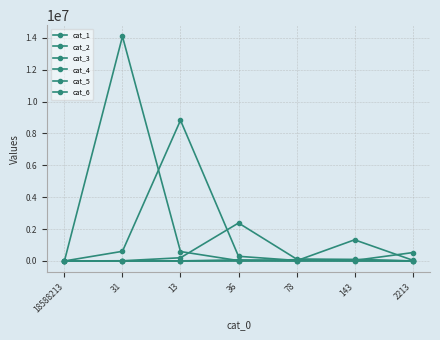

What position from the left is 31?

2